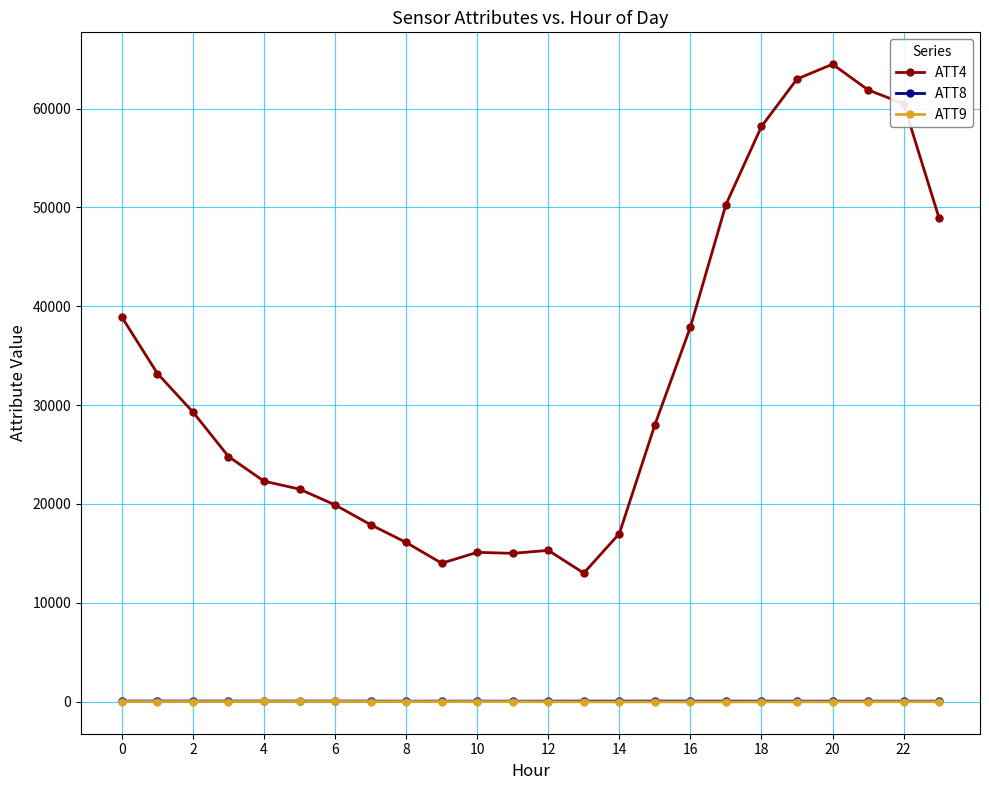

What is the value of the ATT4 point at the 16th from the left?

28000.0